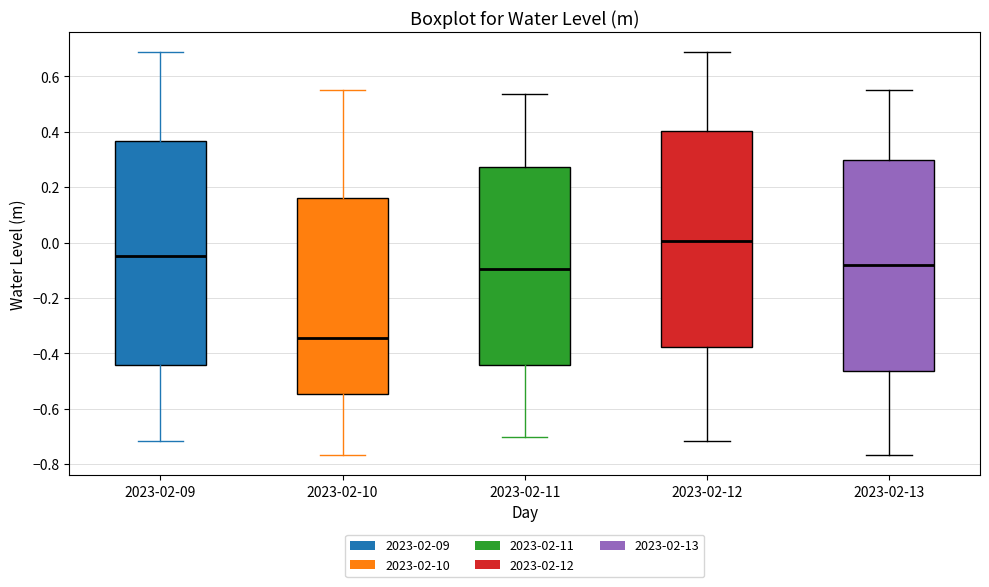

Which box has the highest median line?

2023-02-12